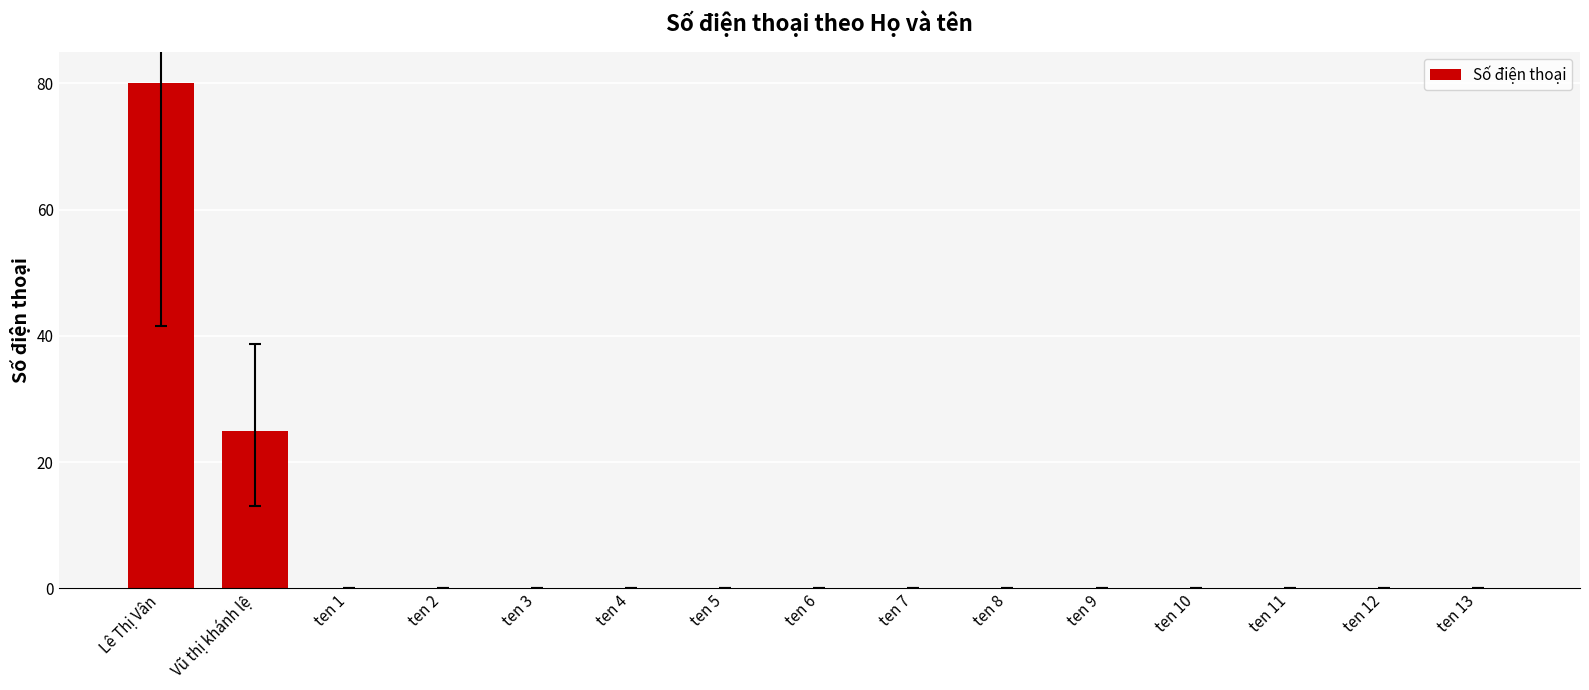

Does the chart contain stacked bars?

No